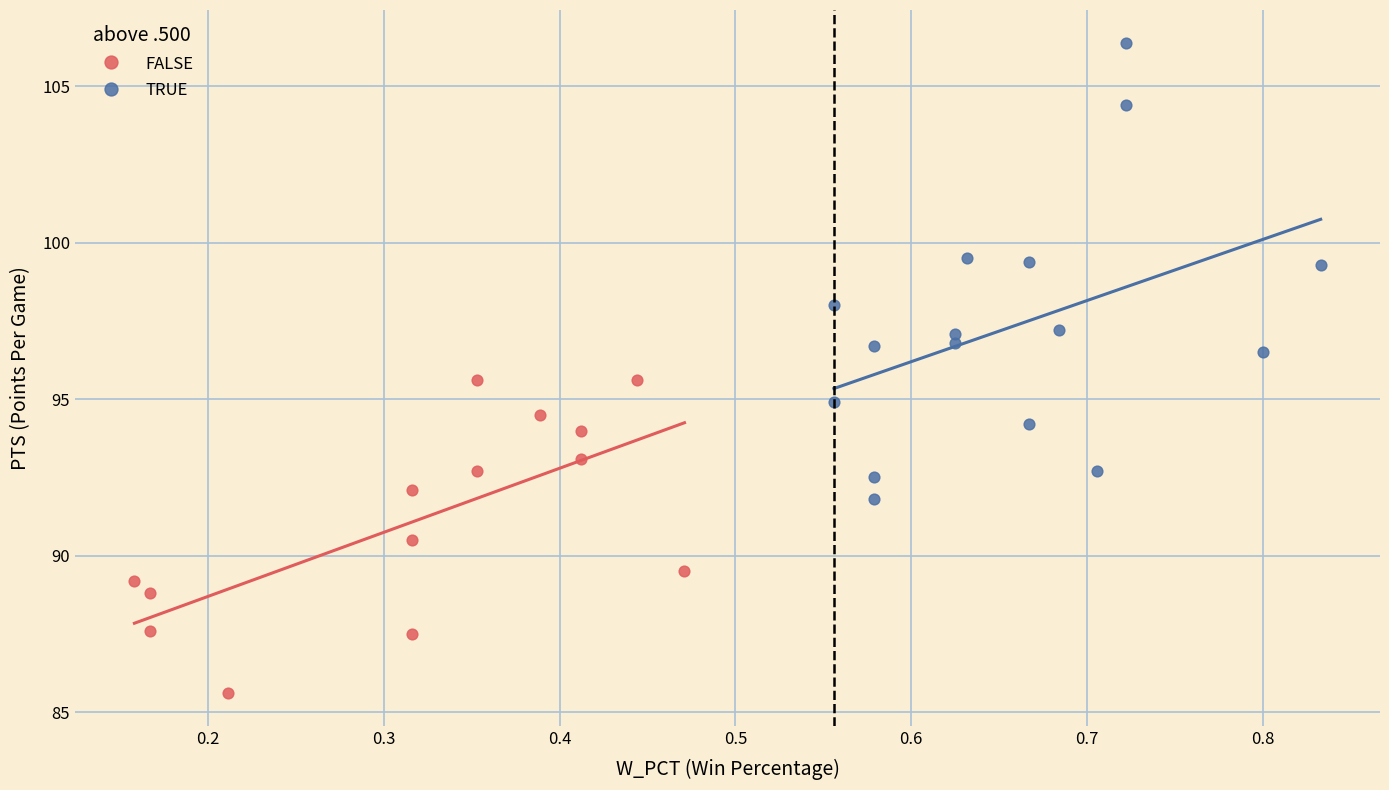

What are all the series names shown in the legend?

FALSE, TRUE